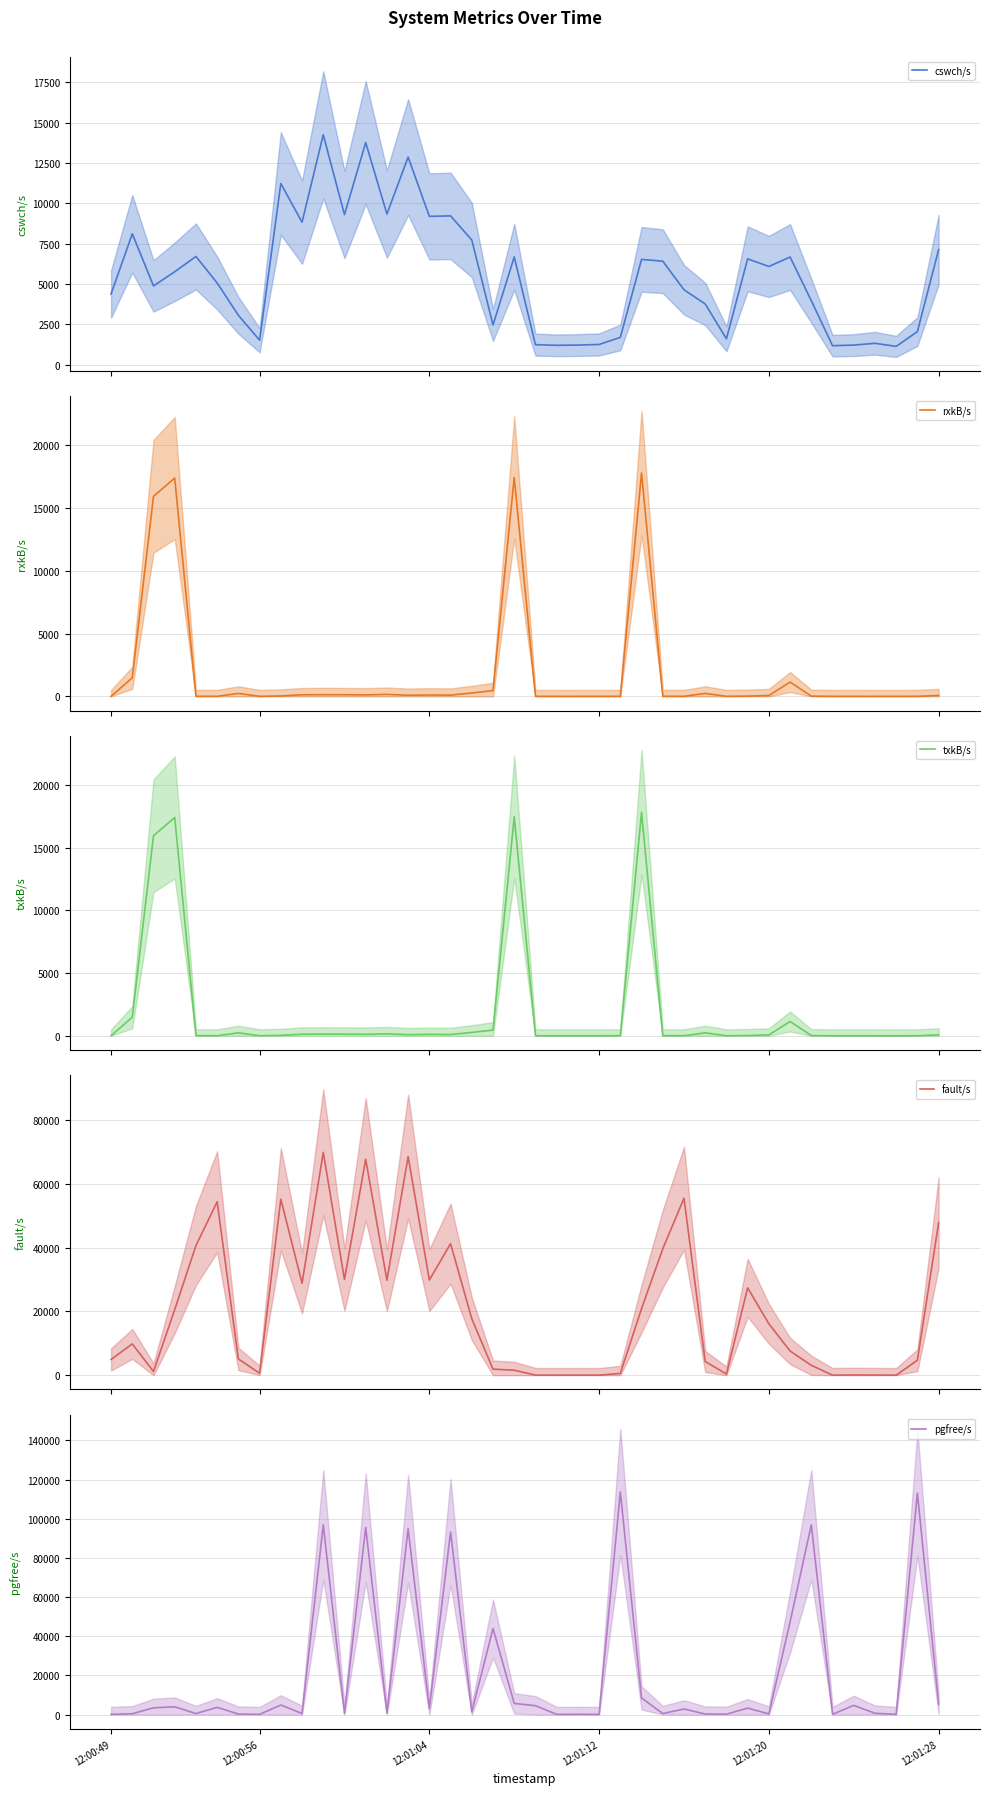

What is the difference between the cswch/s values at 24 and 12:01:20?

5009.0